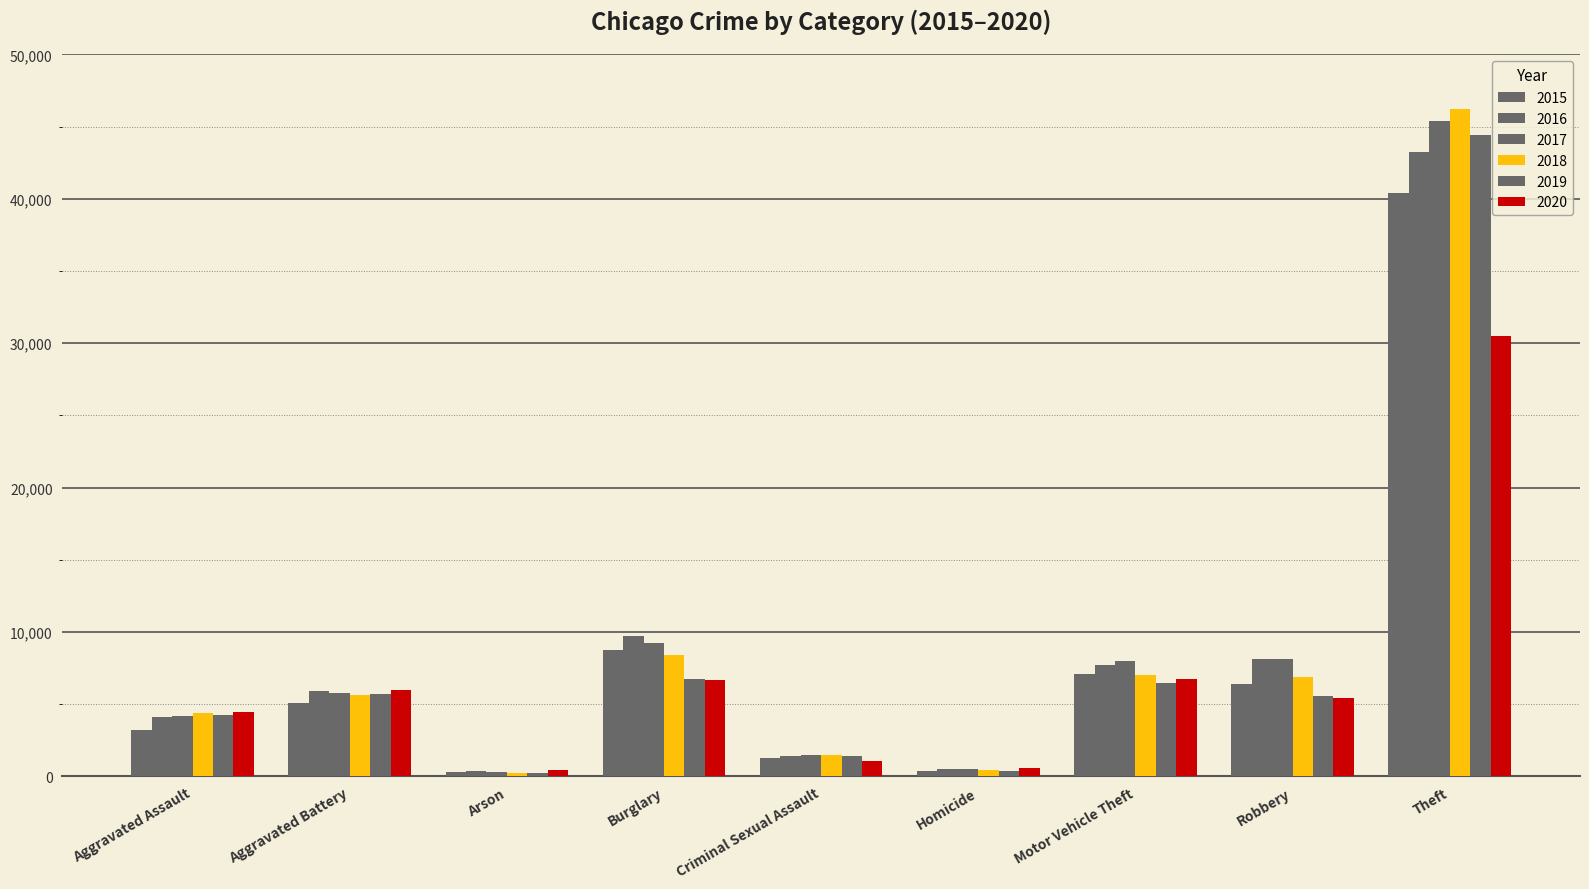

List the series in order of their peak value, highest first.

2018, 2017, 2019, 2016, 2015, 2020